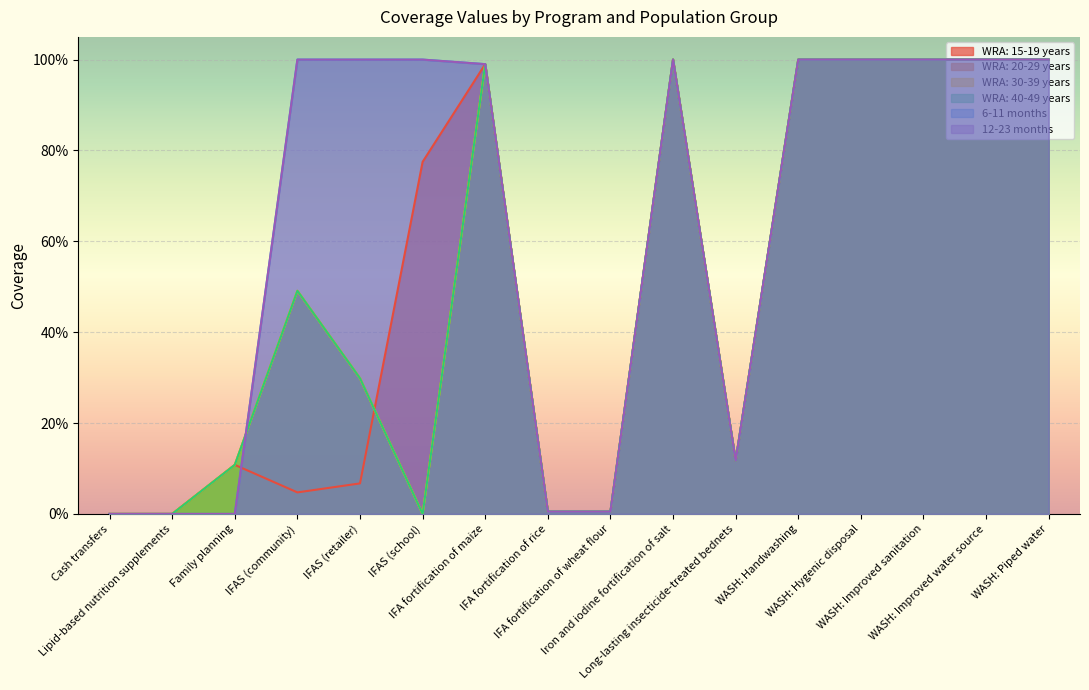

What is the greatest value displayed?

1.0